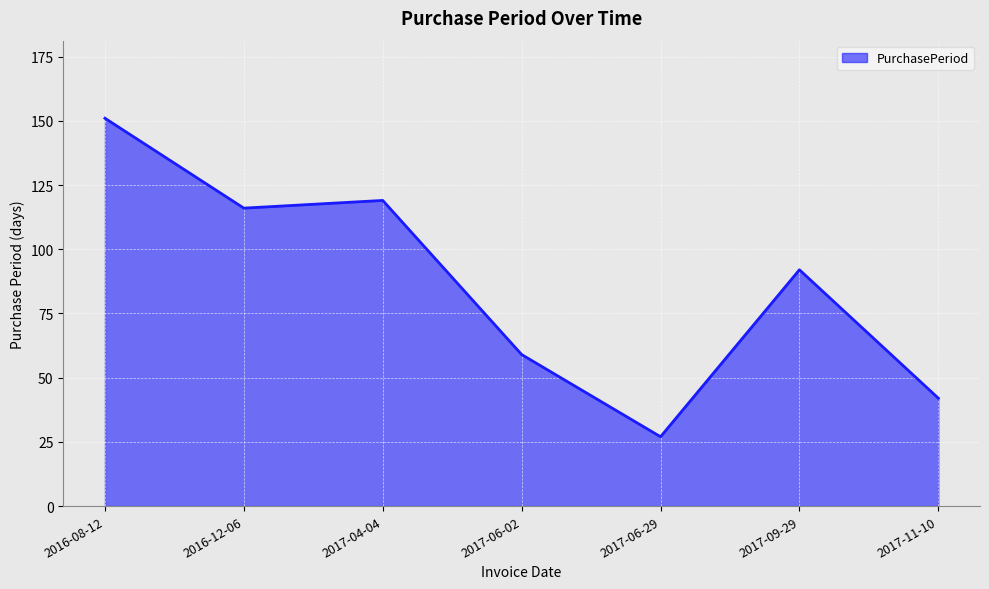

What position from the right is 2017-04-04?

5